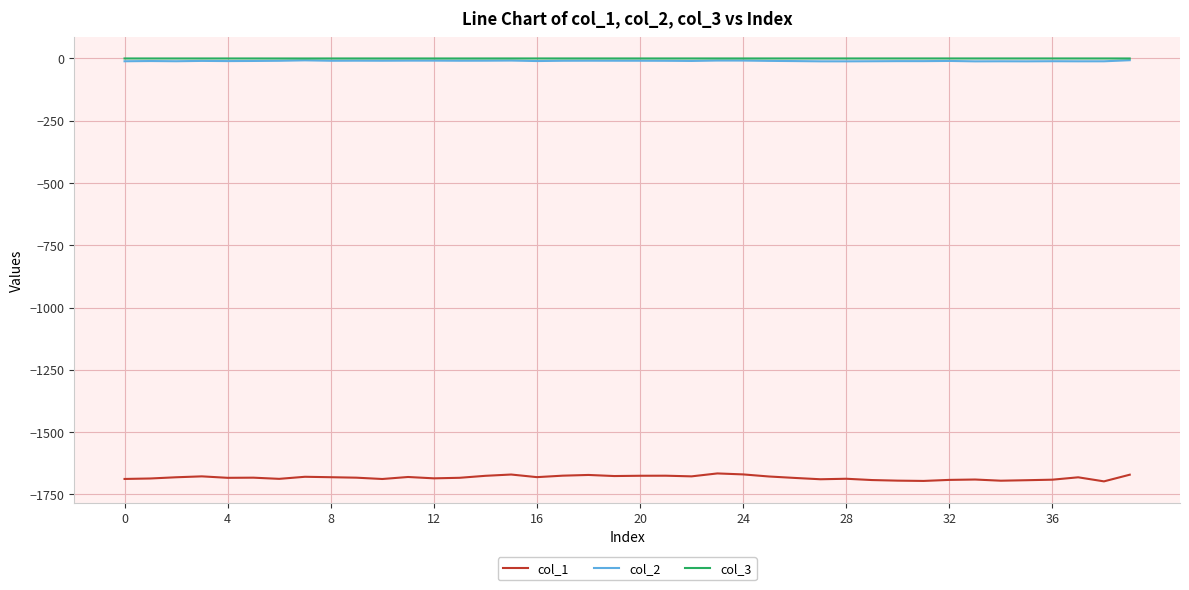

True or false: col_1 and col_2 intersect in this chart.

False